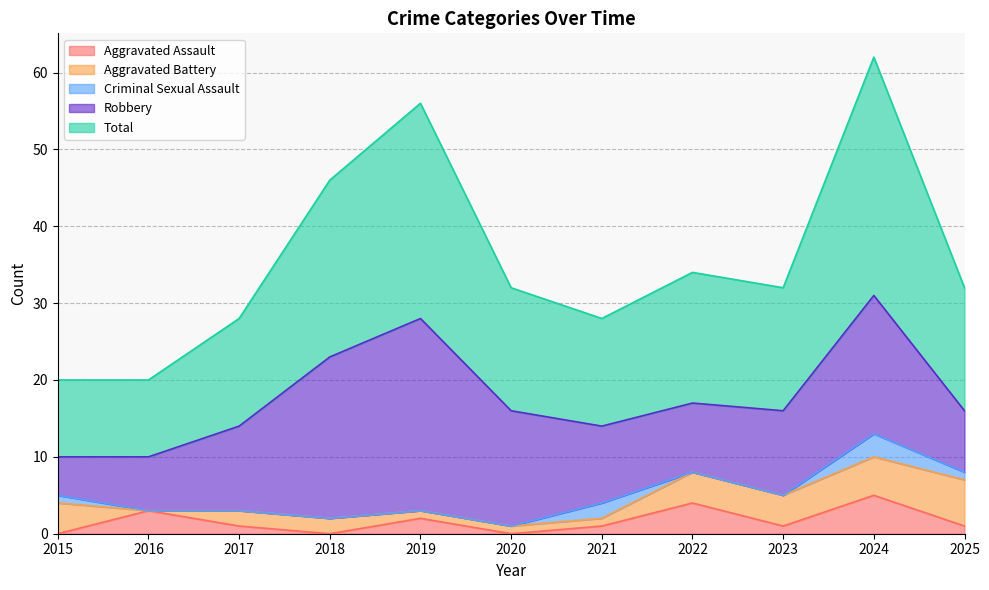

What is the sum of the Criminal Sexual Assault values at 2021 and 2025?

3